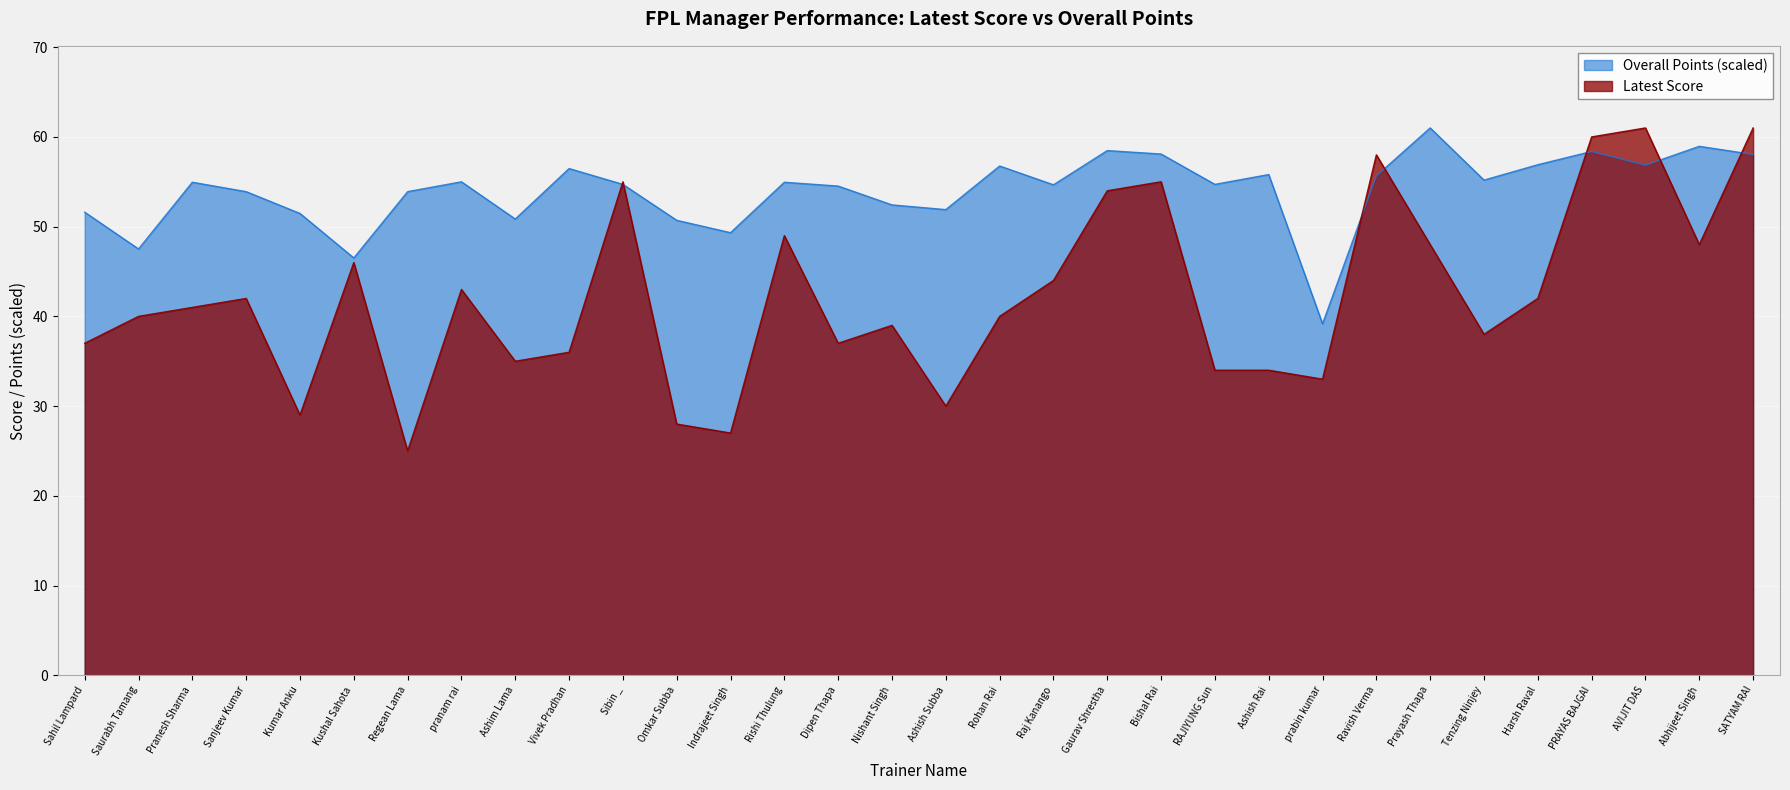

What is the total value across all series at Raj Kanango?

98.7